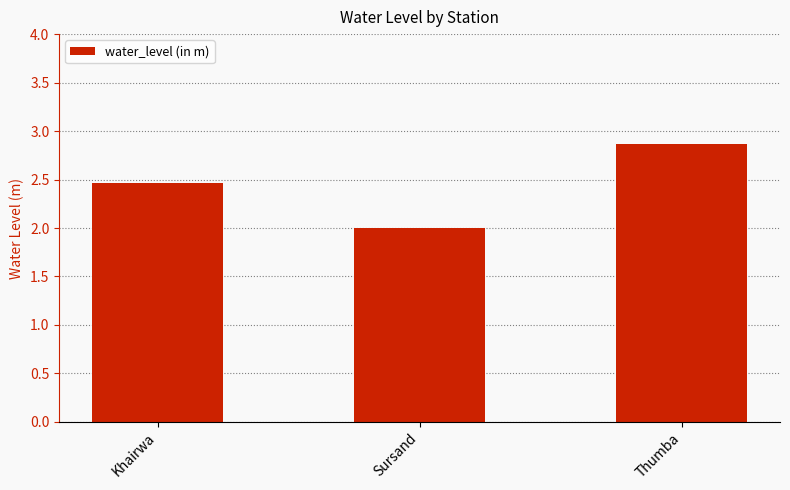

Are the bars horizontal?

No